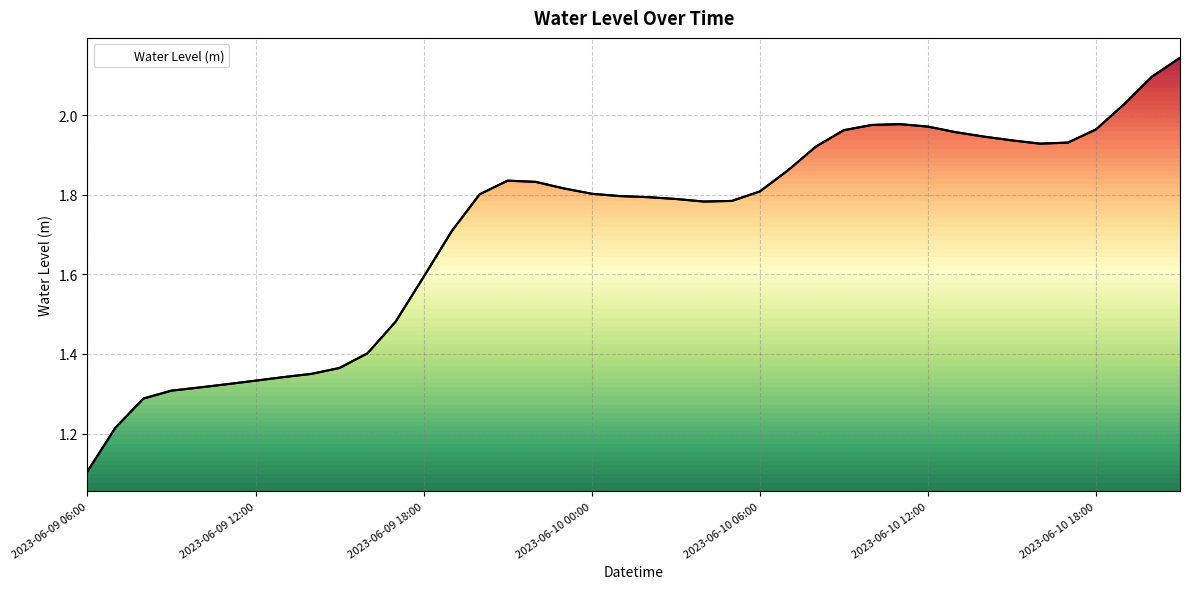

What is the label of the 1st point from the left?

2023-06-09 06:00